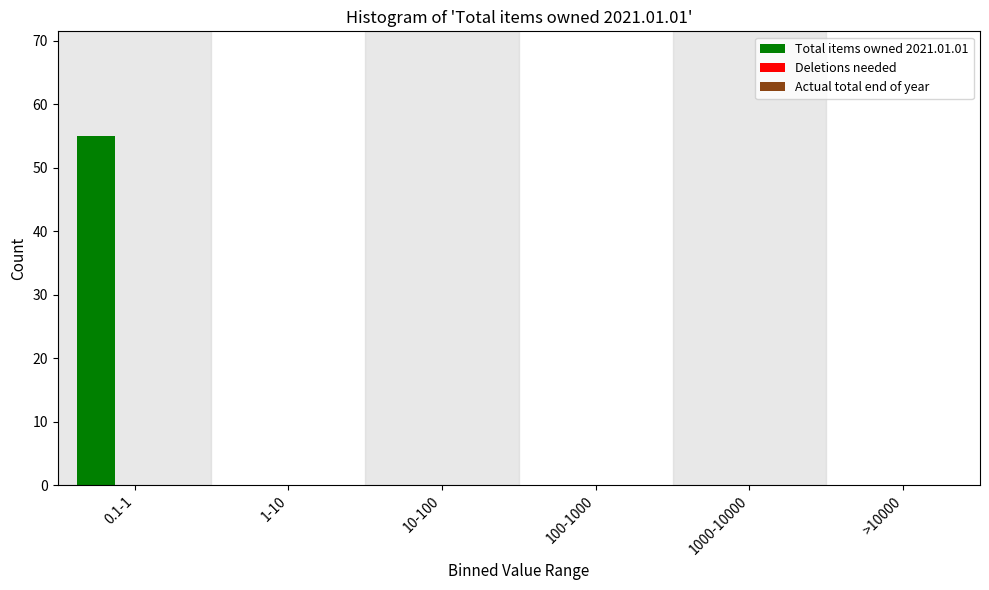

Reading left to right, list all the values displayed in this chart.

0.1-1=55	1-10=0	10-100=0	100-1000=0	1000-10000=0	>10000=0